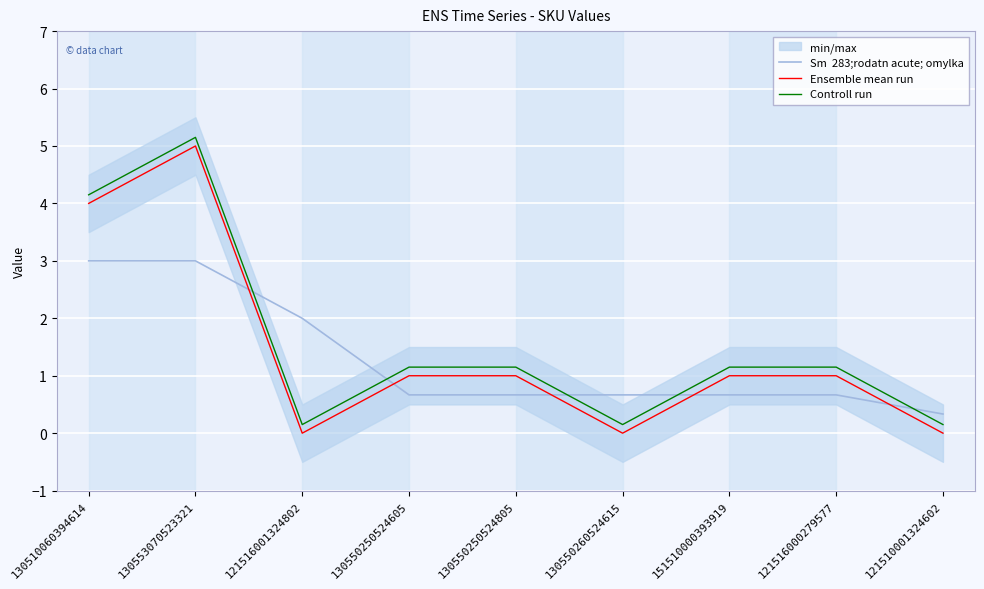

At which category is the sum across all series the highest?

130553070523321